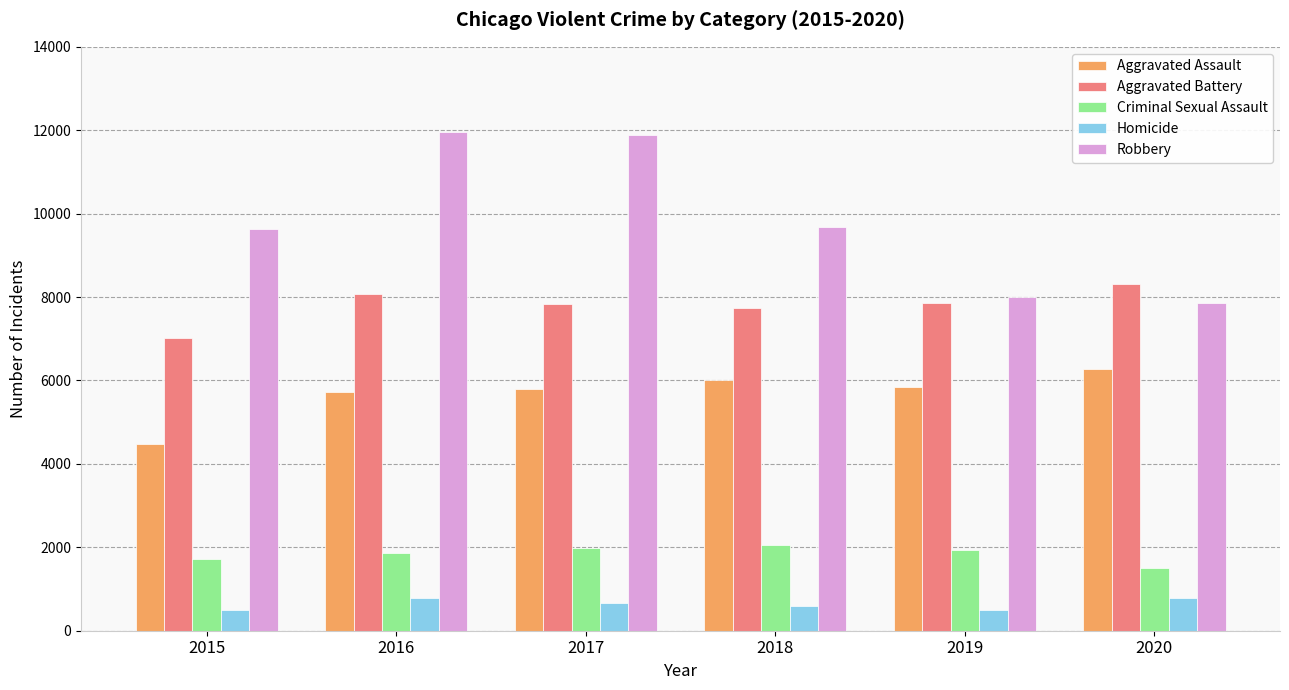

How many values in the Robbery series are below 9681?

3